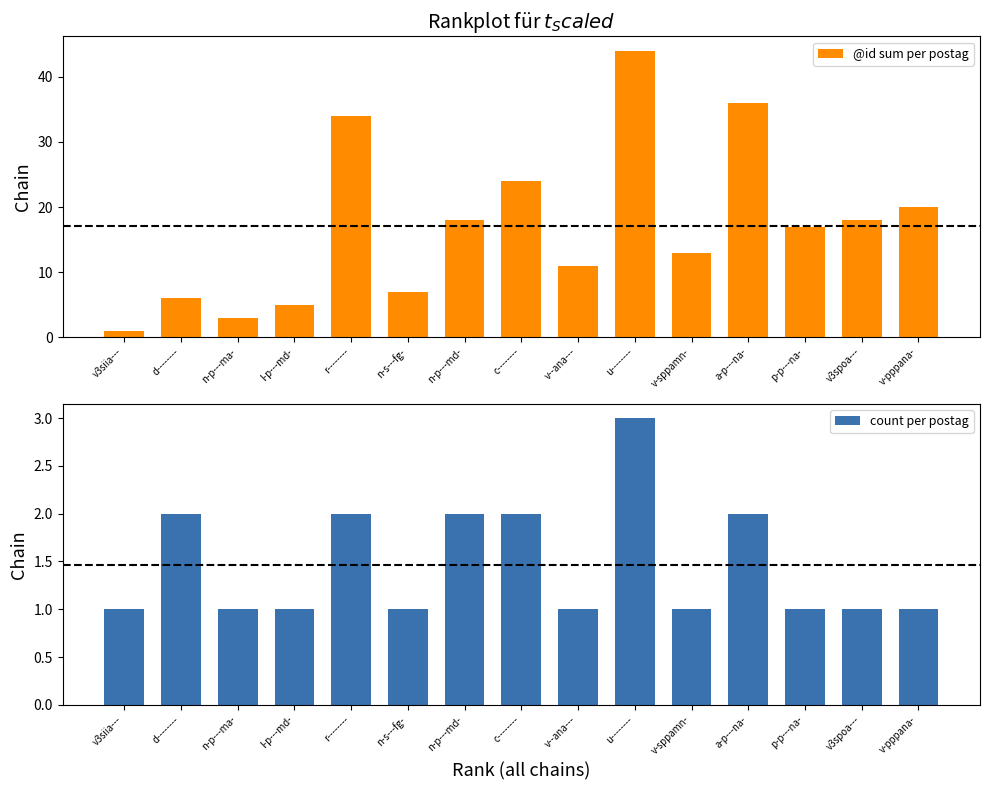

Which category has the highest value in the @id sum per postag series?

u--------